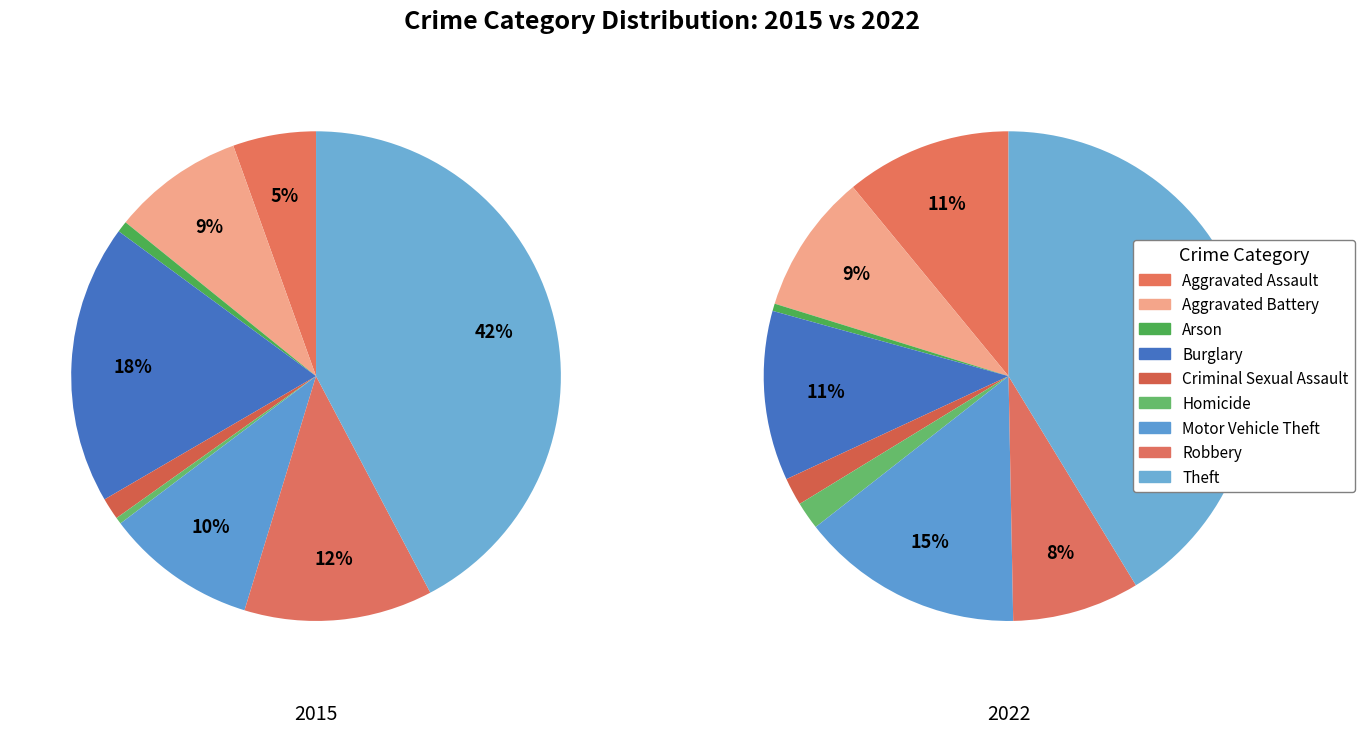

Is the sum of 8 and 2 greater than half?

No